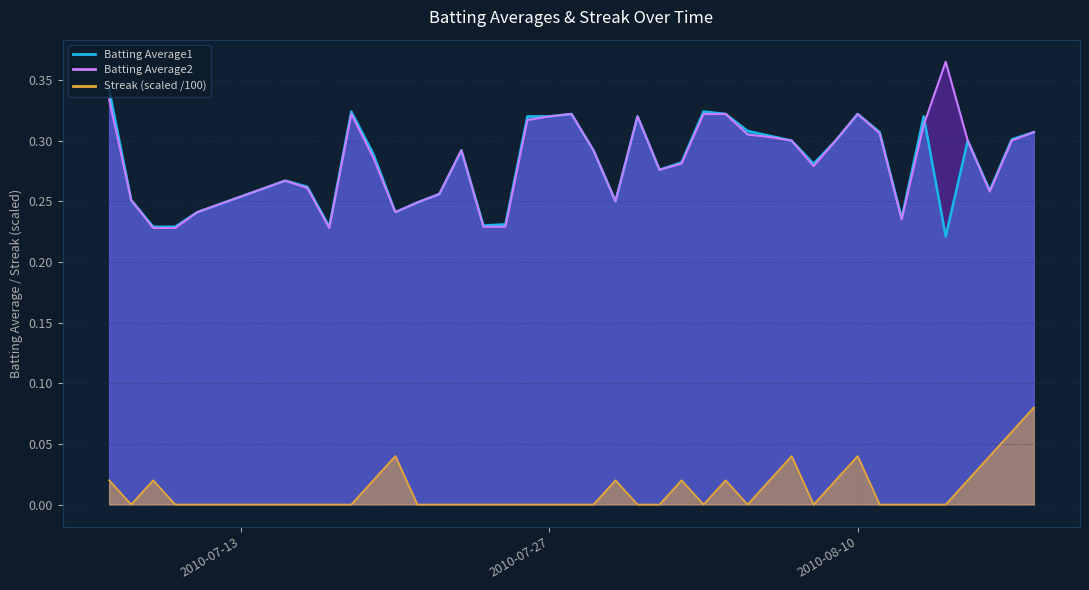

What is the label of the 8th point from the right?

2010-08-11